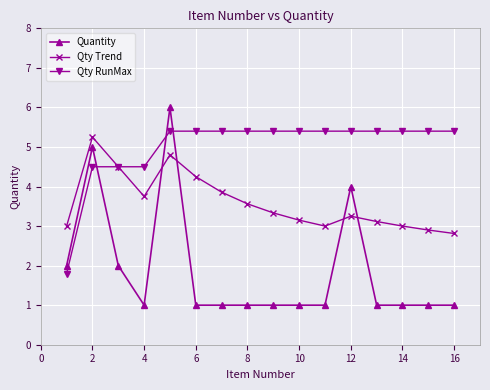

Which series has the largest range (max minus min)?

Quantity